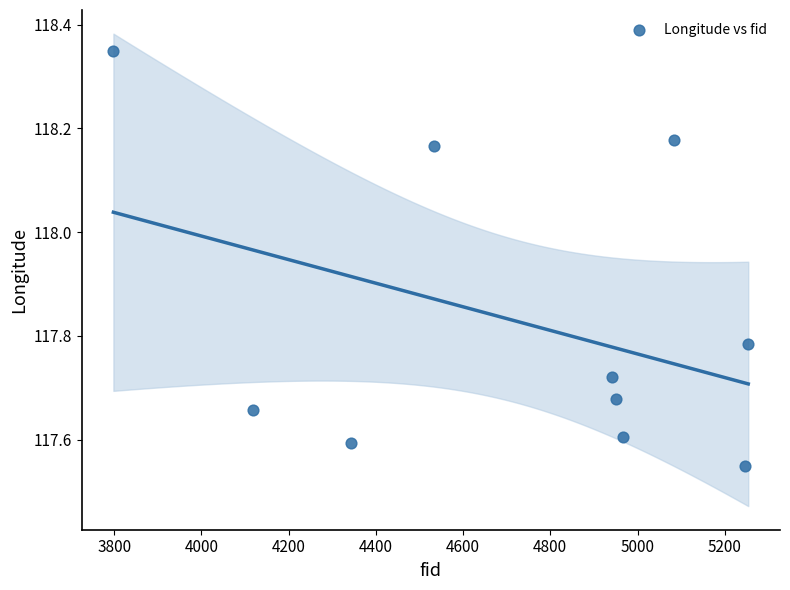

What is the range of Y values (max minus min)?

0.8